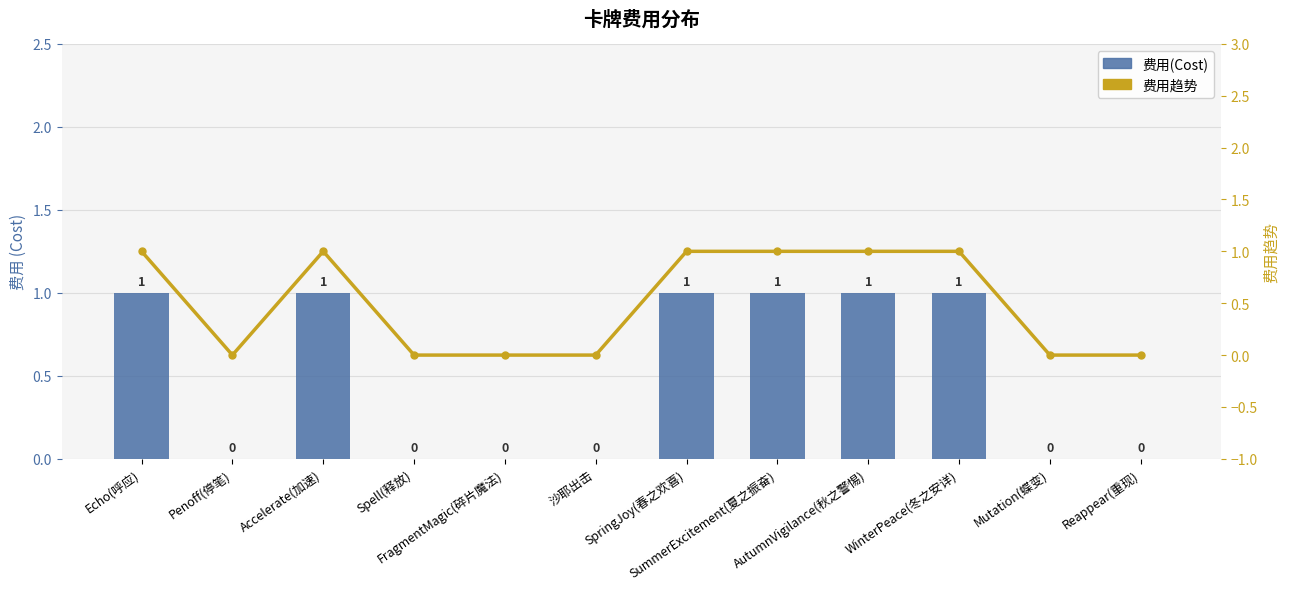

Is it true that 费用趋势 equals 1 at Echo(呼应)?

True